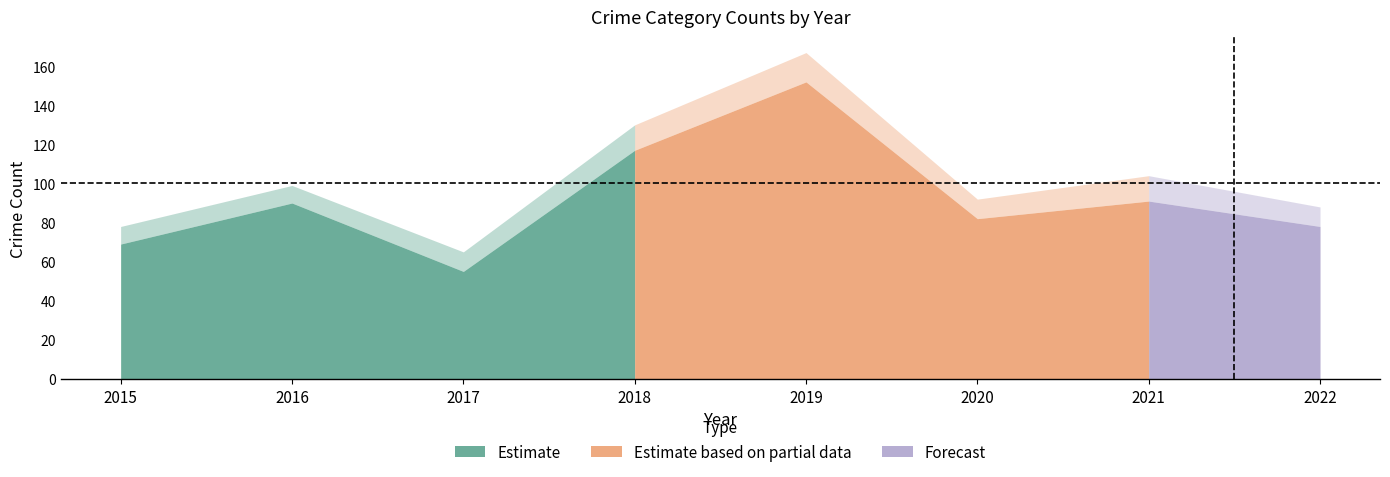

In Robbery, how many points are lower than both neighbors (excluding endpoints)?

2